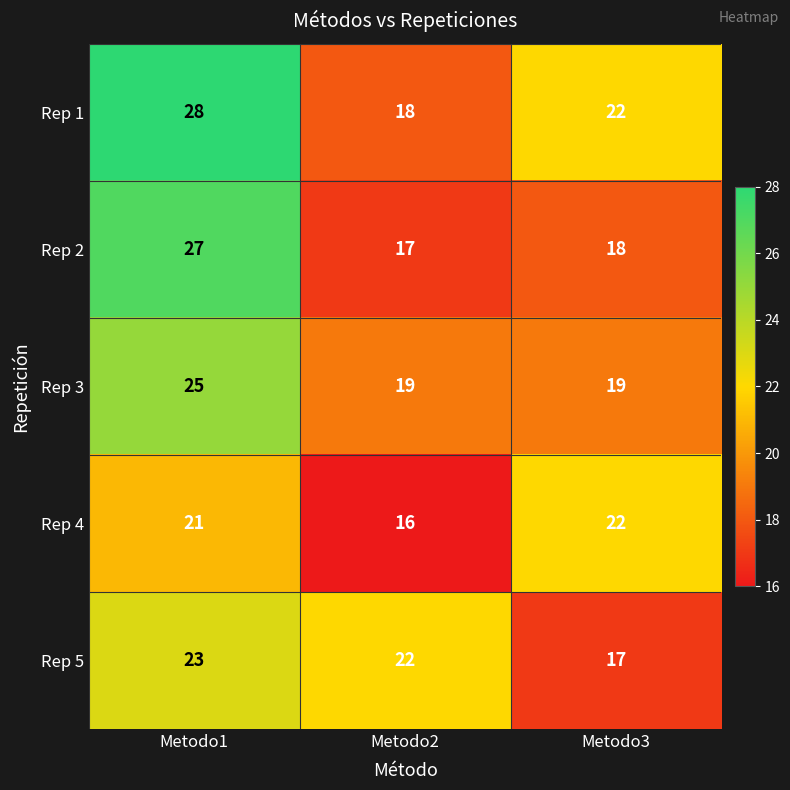

At how many categories does at least one series exceed 25?

1